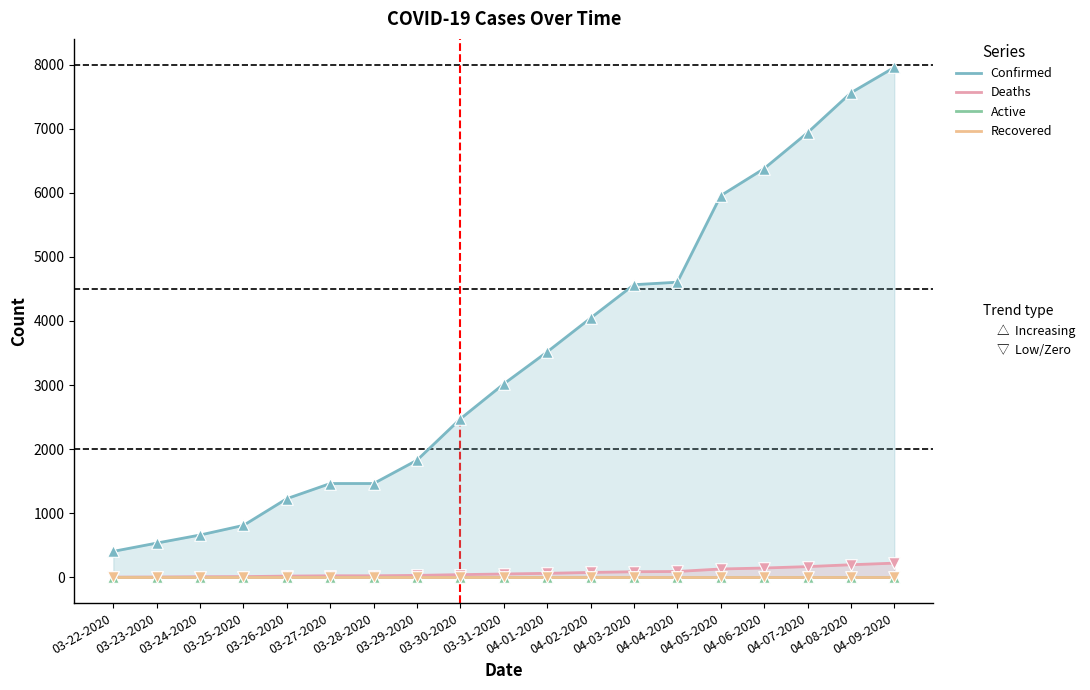

Which series contains the lowest Y value?

Active